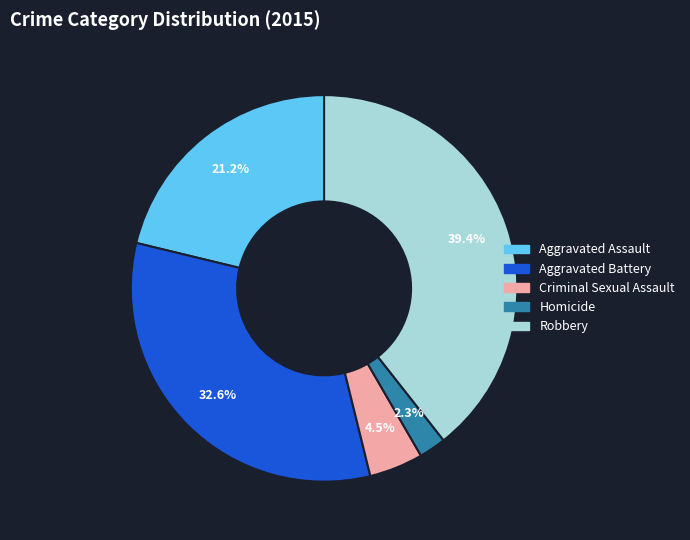

What percentage is the Aggravated Battery slice, to the nearest percent?

33%